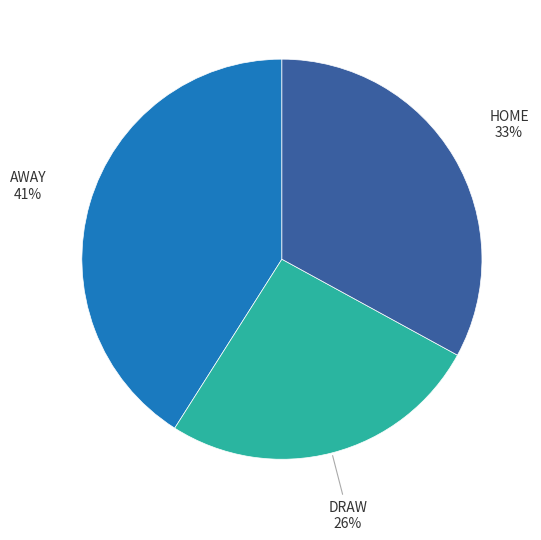

How many slices are in this pie chart?

3